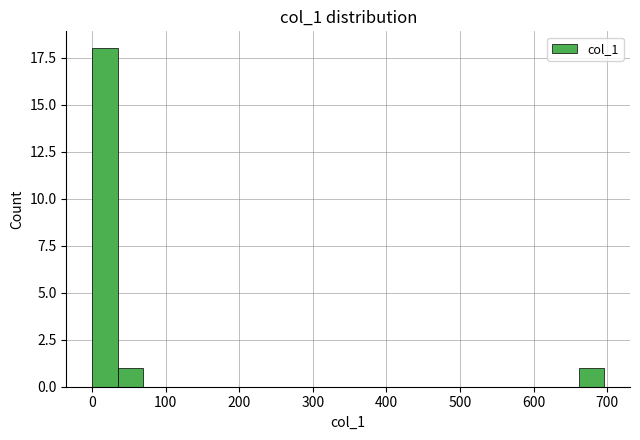

Around what value on the x-axis is the tallest bar? Give the approximate position of its centre, as read against the axis.

20